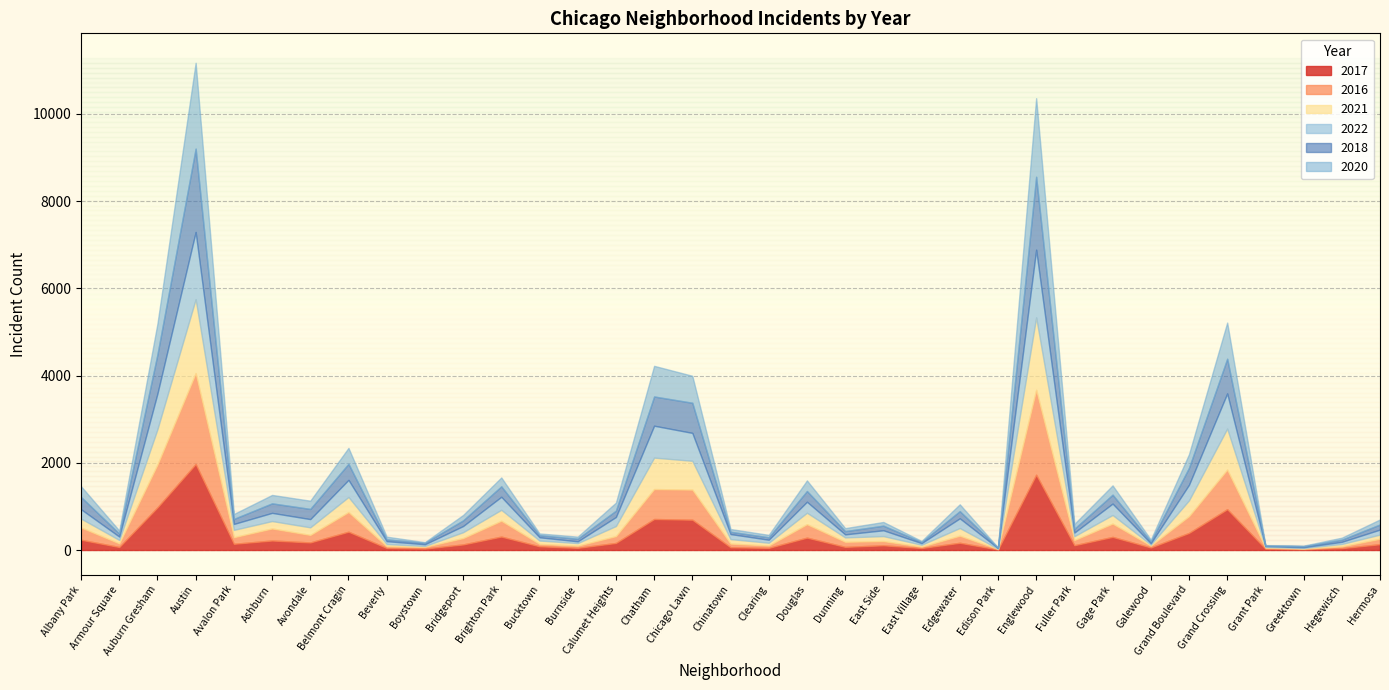

Reading left to right, list all the values displayed in this chart.

2017: 235	69	978	1971	143	218	174	420	47	33	128	308	85	50	162	711	695	63	49	284	72	108	46	166	12	1727	110	301	58	392	936	30	20	43	133
2016: 282	83	983	2086	151	276	172	451	40	39	146	363	55	49	157	687	690	84	54	308	117	97	32	162	12	1948	118	305	42	384	908	26	11	42	124
2021: 203	79	811	1696	168	170	174	345	50	21	134	251	77	60	231	721	661	103	64	263	100	114	43	176	6	1660	89	197	25	363	941	15	14	54	97
2022: 215	77	818	1542	136	188	189	393	66	39	142	299	75	40	207	732	640	116	69	252	70	134	37	223	15	1554	83	262	30	358	807	19	19	49	115
2018: 281	69	898	1911	115	218	233	368	41	34	129	239	47	60	145	670	691	52	55	246	74	105	26	164	9	1671	87	204	41	388	795	15	24	49	117
2020: 246	70	708	1968	113	193	189	365	62	14	124	204	41	47	185	703	619	63	56	243	69	85	24	157	5	1802	112	213	43	313	829	7	12	46	115